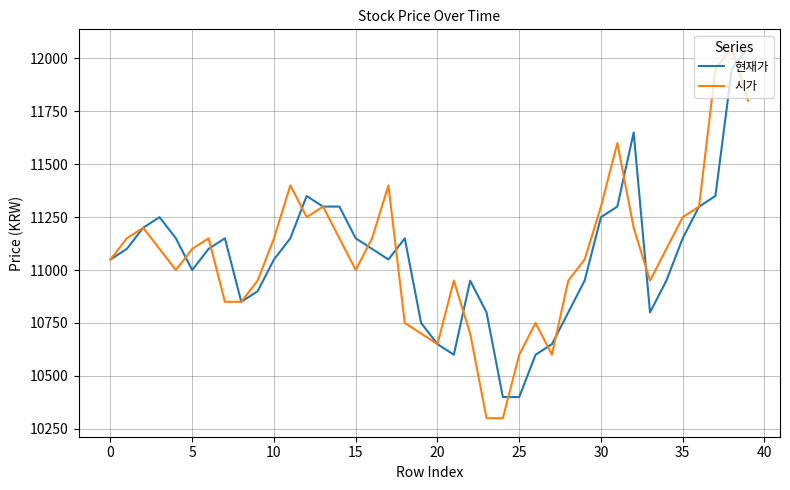

What is the greatest value displayed?

12050